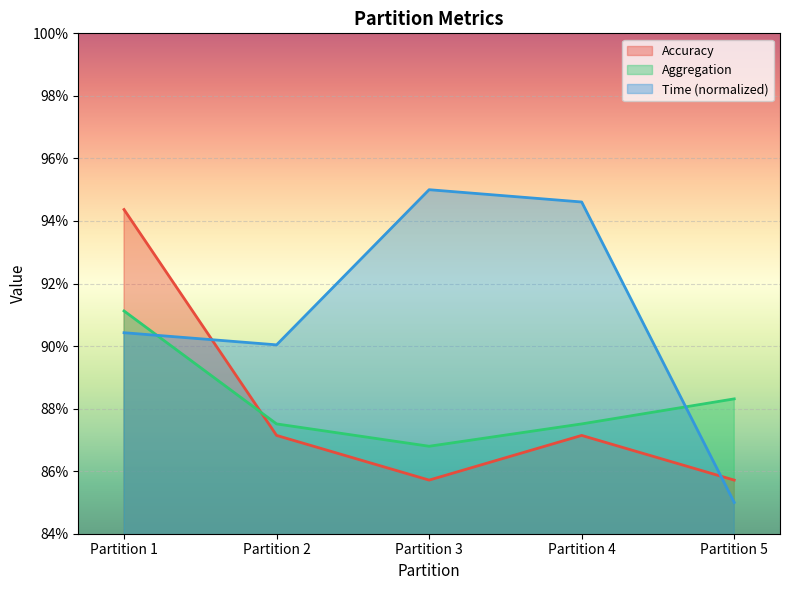

List the labels in order of Aggregation value, largest first.

Partition 1, Partition 5, Partition 2, Partition 4, Partition 3